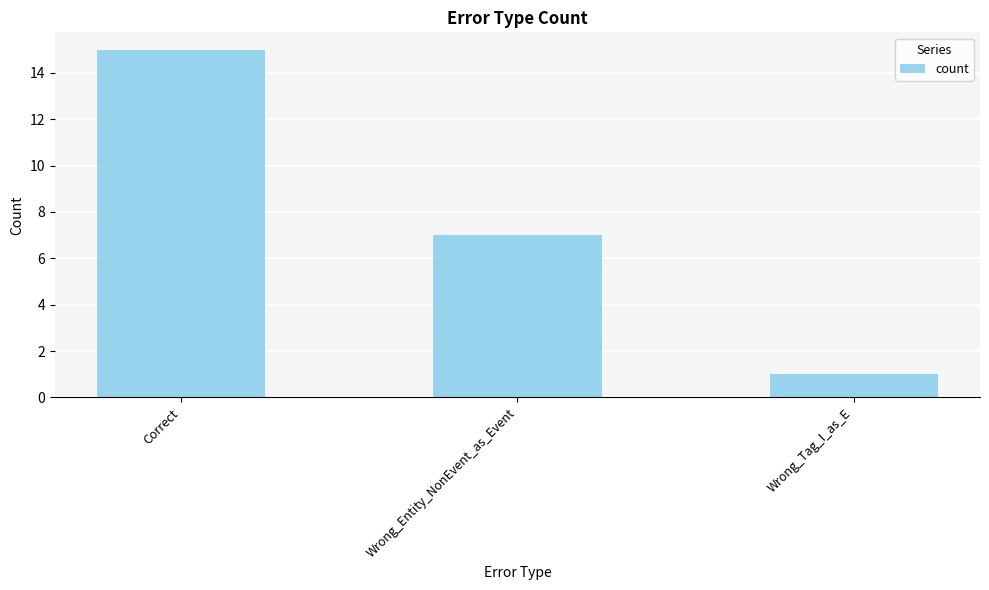

List the labels in order of value, largest first.

Correct, Wrong_Entity_NonEvent_as_Event, Wrong_Tag_I_as_E